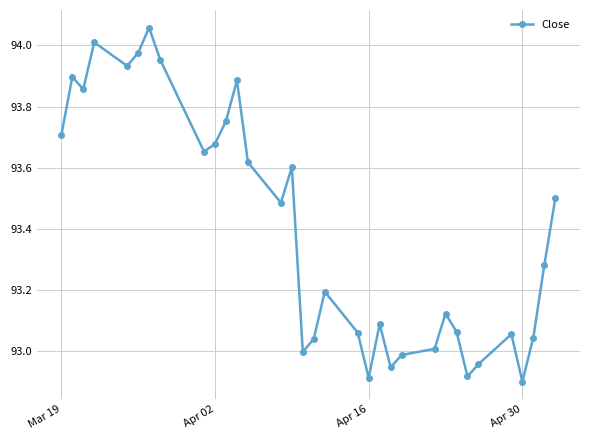

What is the difference between the maximum and minimum values?

1.2